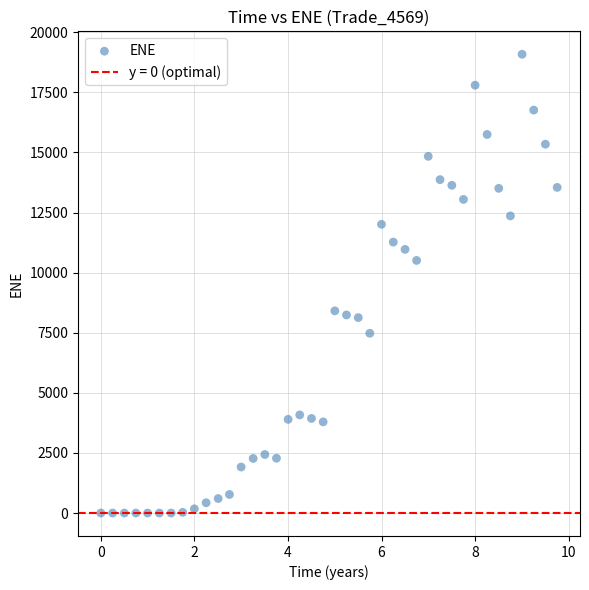

What is the range of X values (max minus min)?

9.8